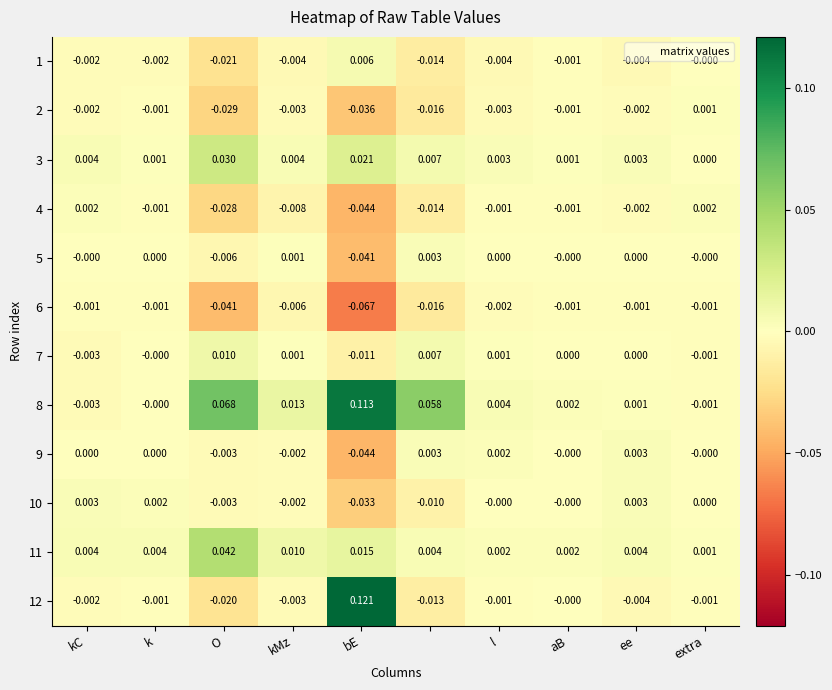

At which category is the sum across all series the highest?

k